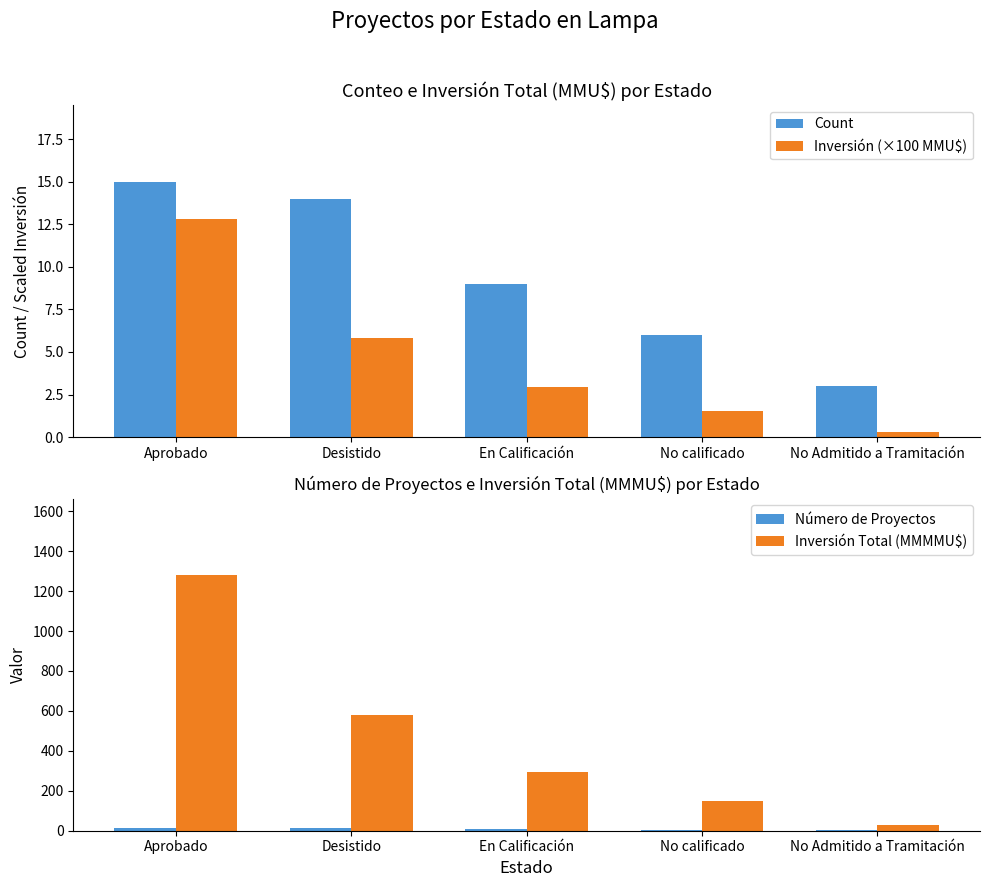

What is the value of the Número de Proyectos bar at the 1st from the left?

15.0